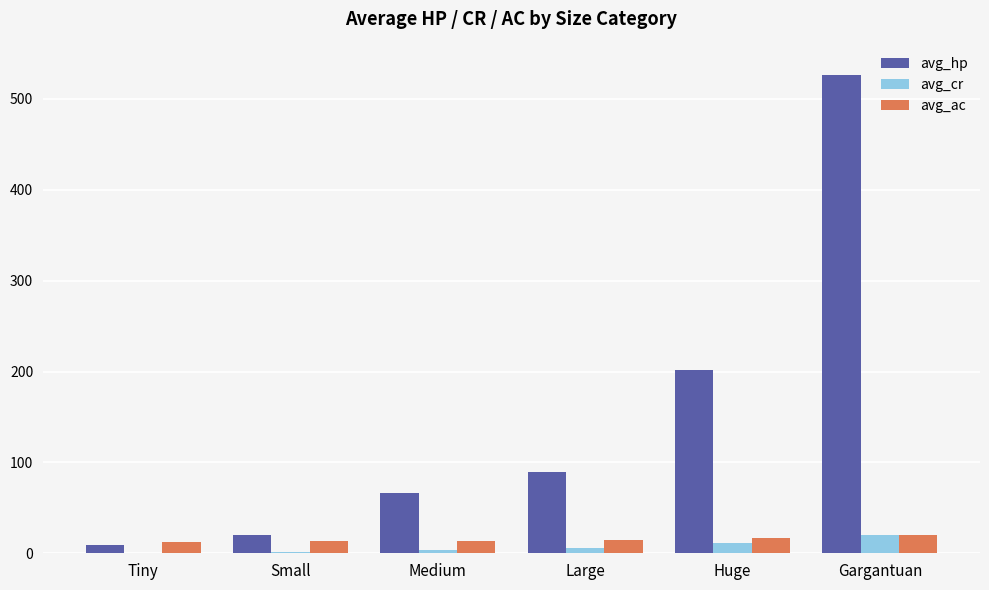

Is the value of avg_ac at Huge greater than the value of avg_hp at Medium?

No